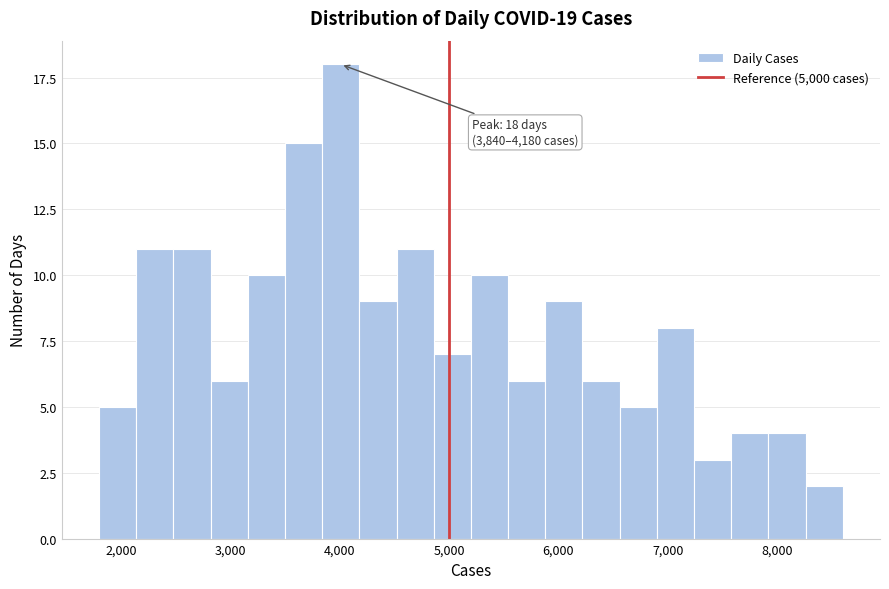

Around what value on the x-axis is the tallest bar? Give the approximate position of its centre, as read against the axis.

4000